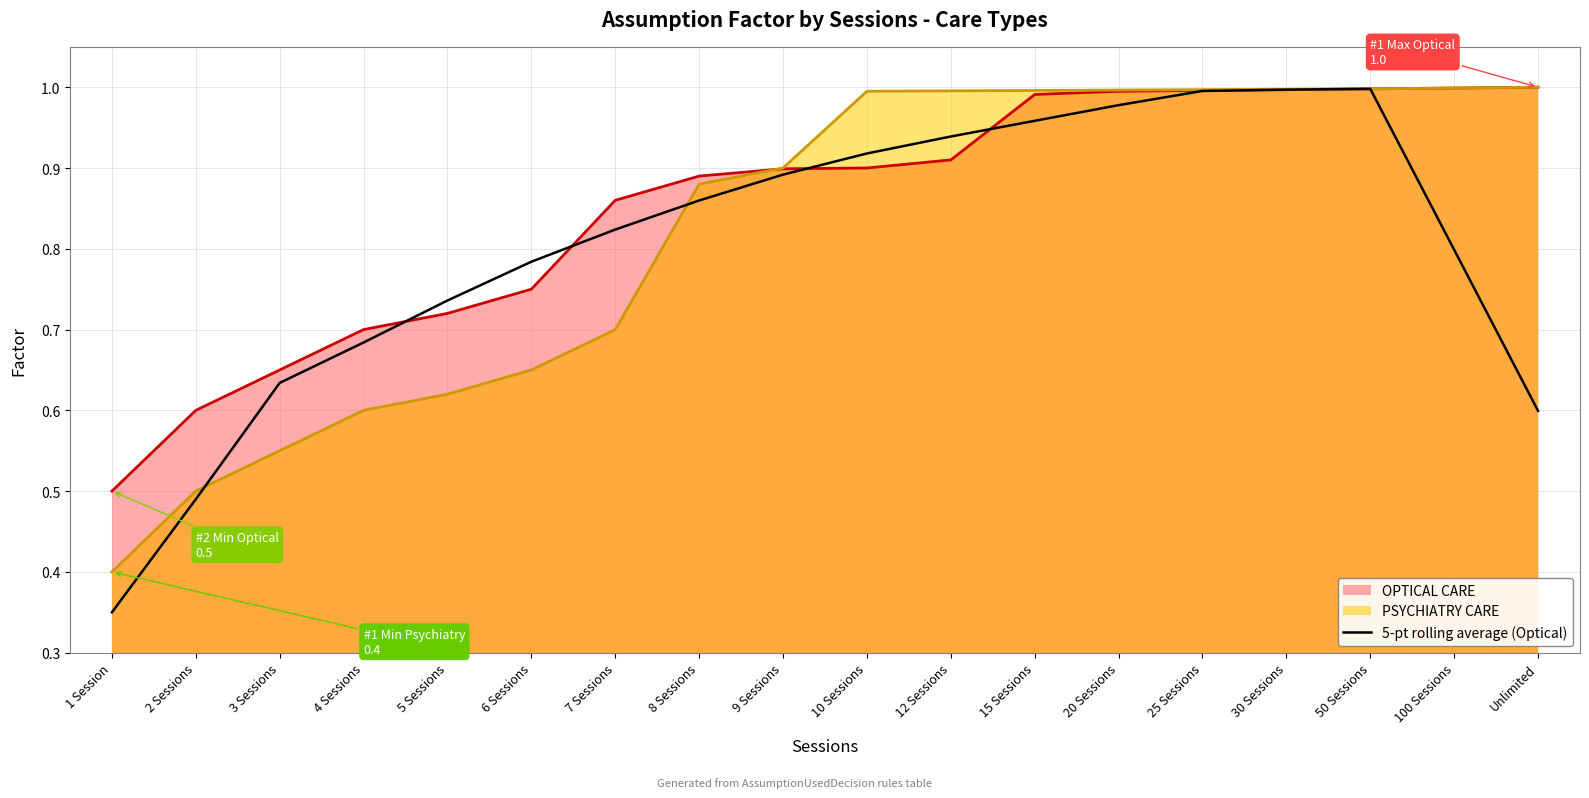

True or false: the data shows 0.8 at 100 Sessions.

True